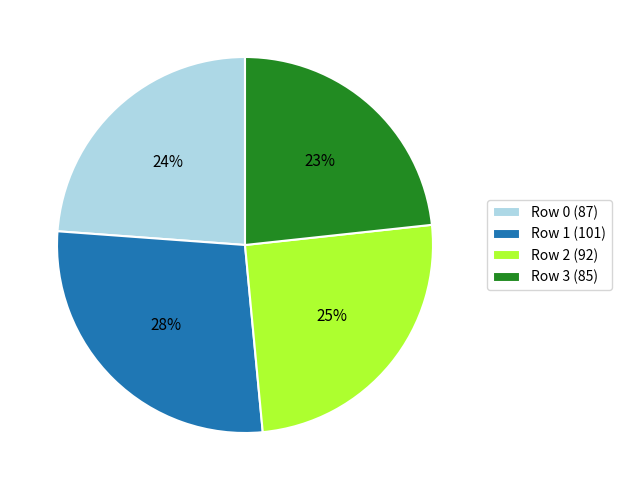

To the nearest percent, what is the average slice percentage?

25%